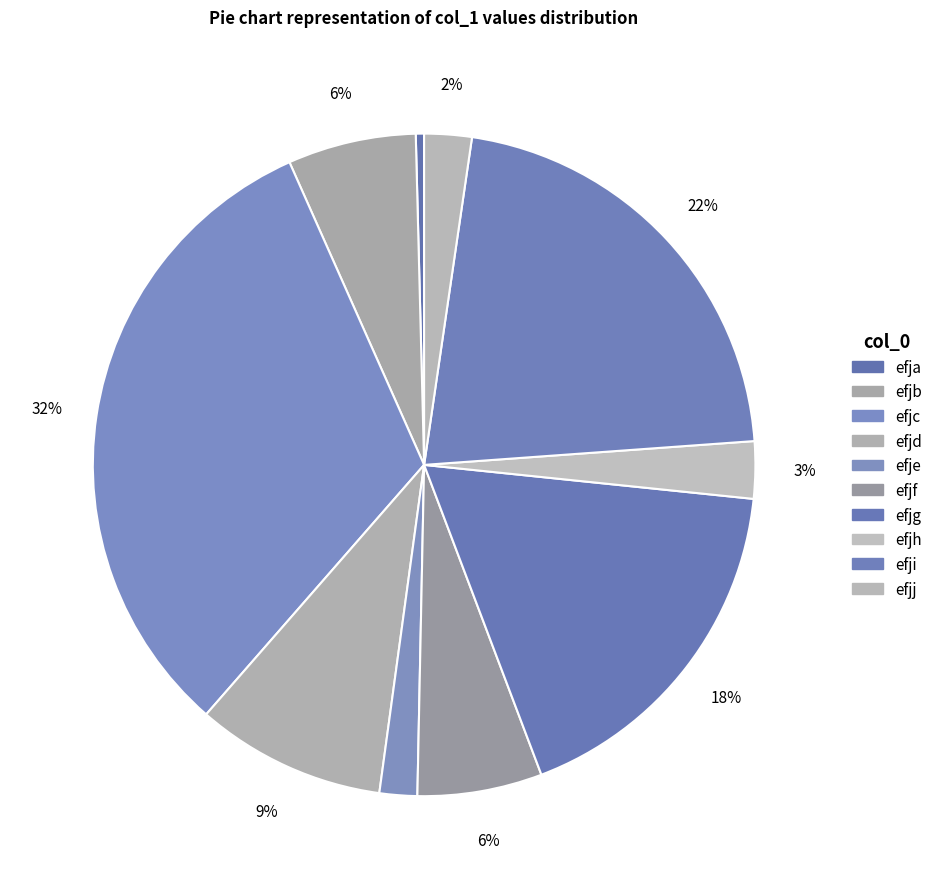

True or false: efja accounts for 1% of the total.

False